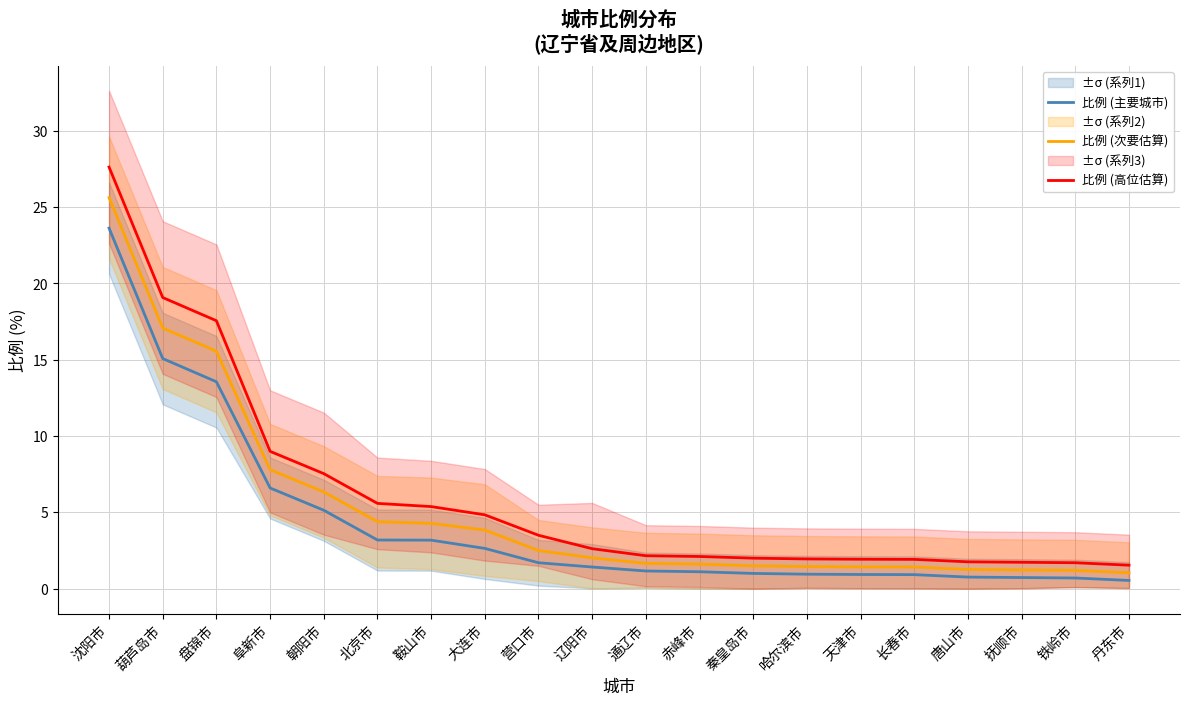

What is the sum of the 比例 (主要城市) values at 鞍山市 and 沈阳市?

26.8